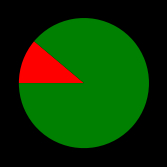

Does any single category account for the majority?

Yes